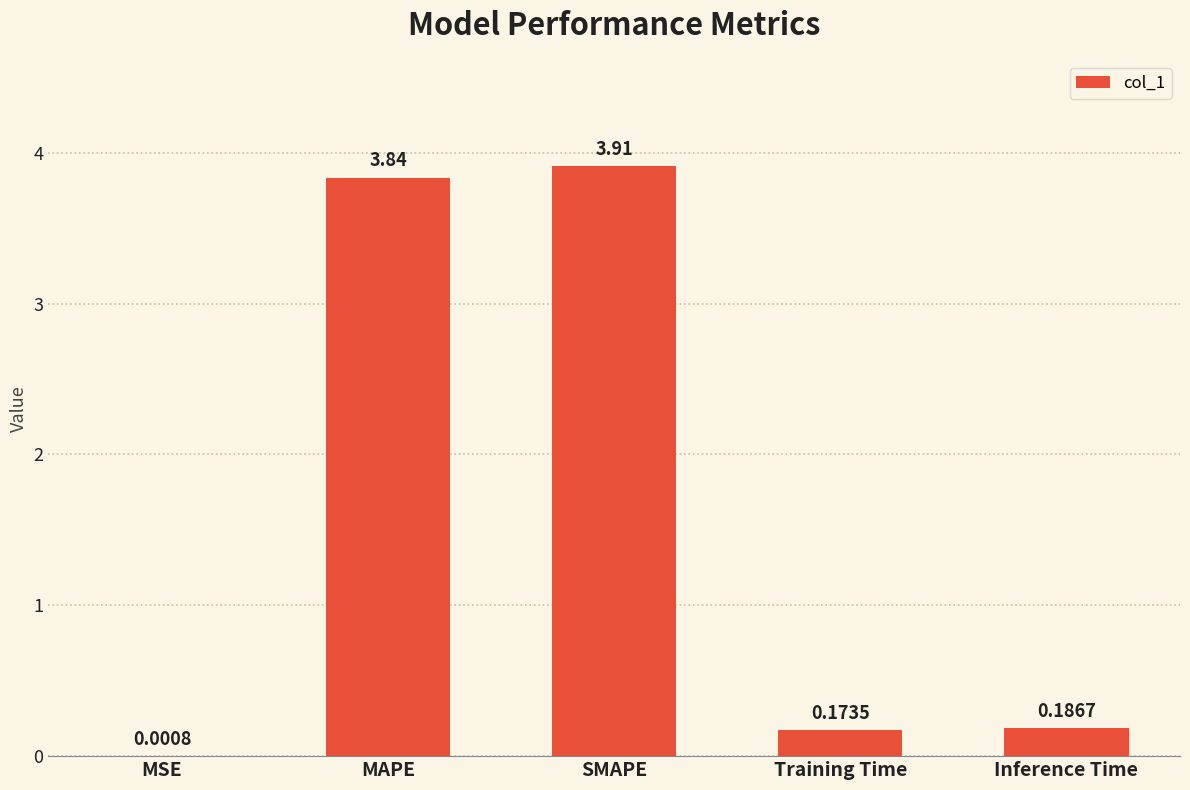

Which category has the highest value across all series?

SMAPE